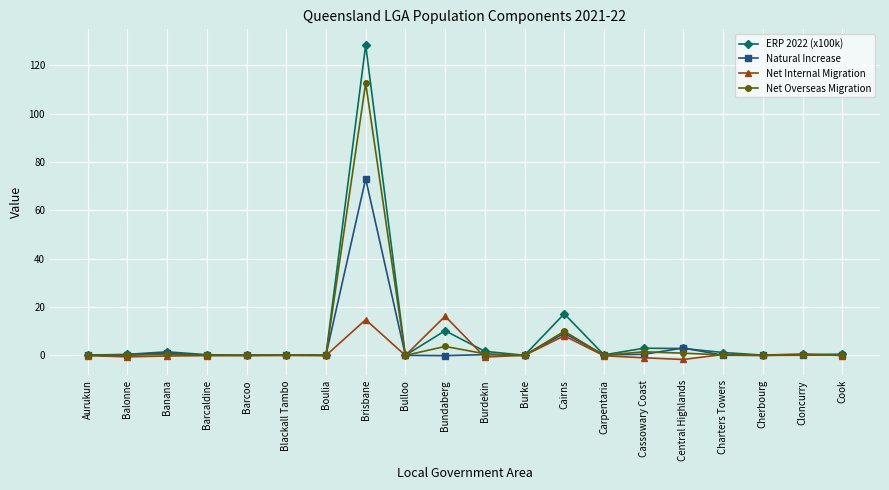

How many distinct data groups are displayed?

4